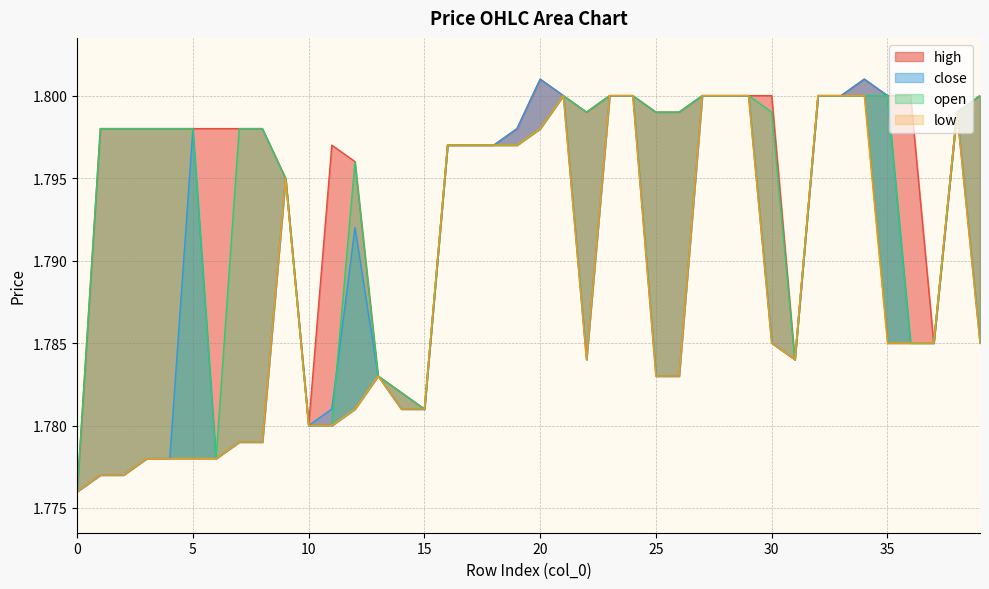

Between 25 and 12, which is larger?

12